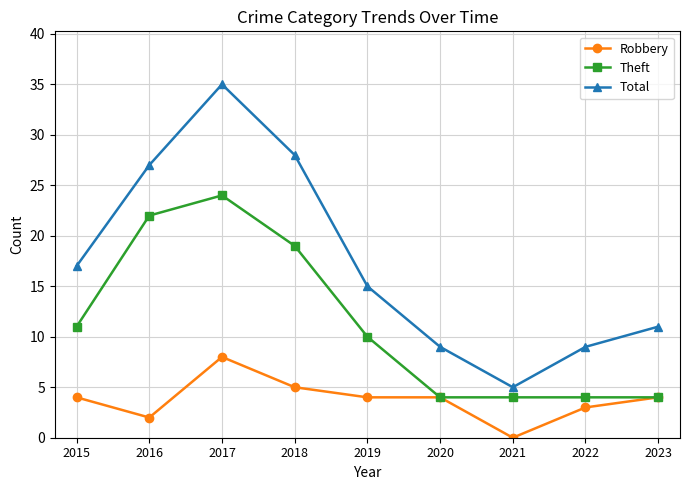

What is the difference between the highest and lowest values at 2021?

5